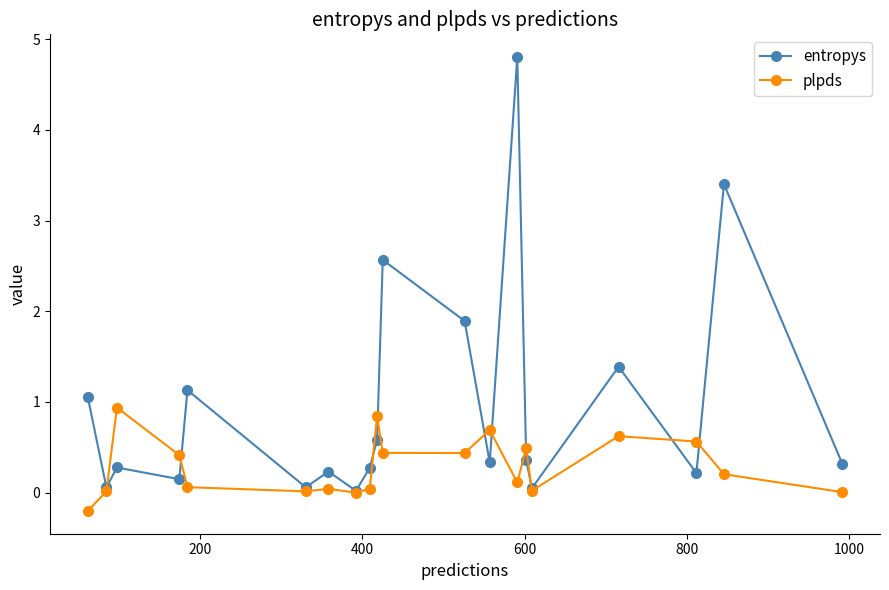

How many distinct data groups are displayed?

2